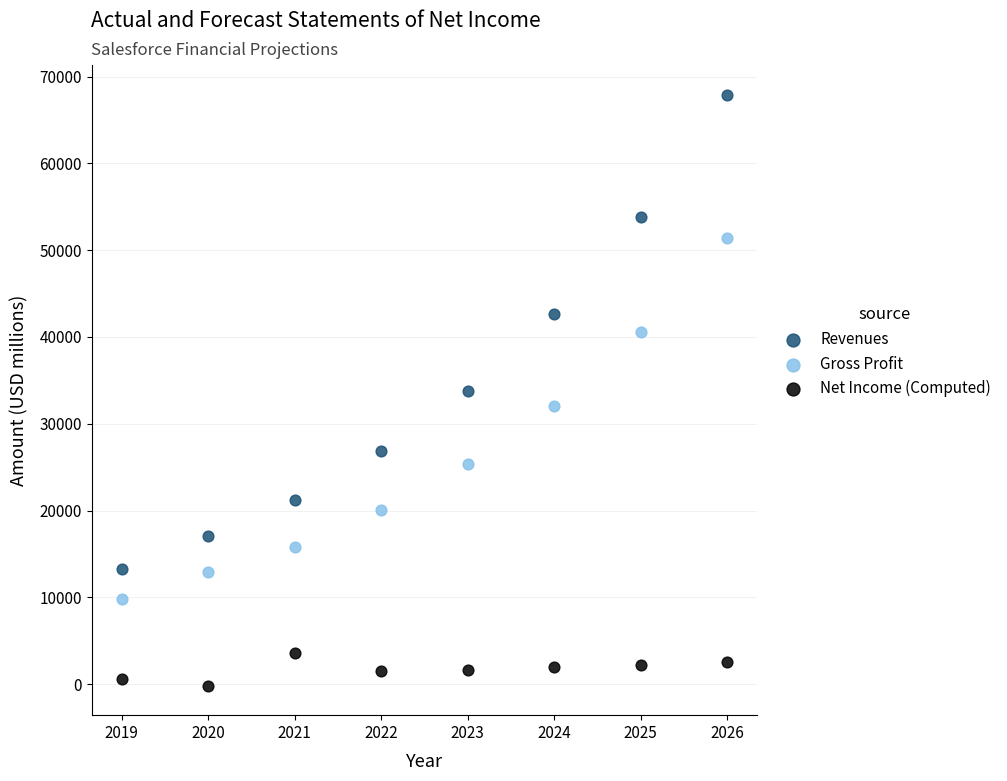

What are all the series names shown in the legend?

Revenues, Gross Profit, Net Income (Computed)